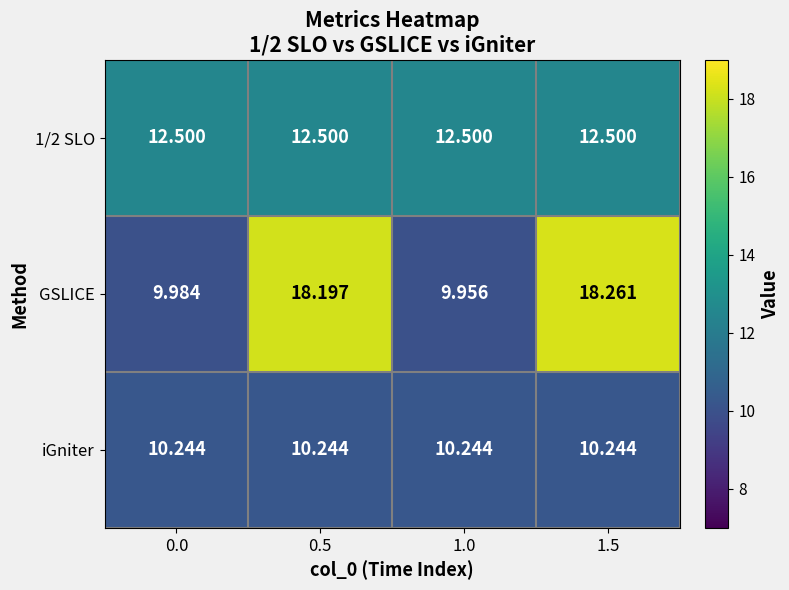

What is the total value across all series at 1.5?

41.0